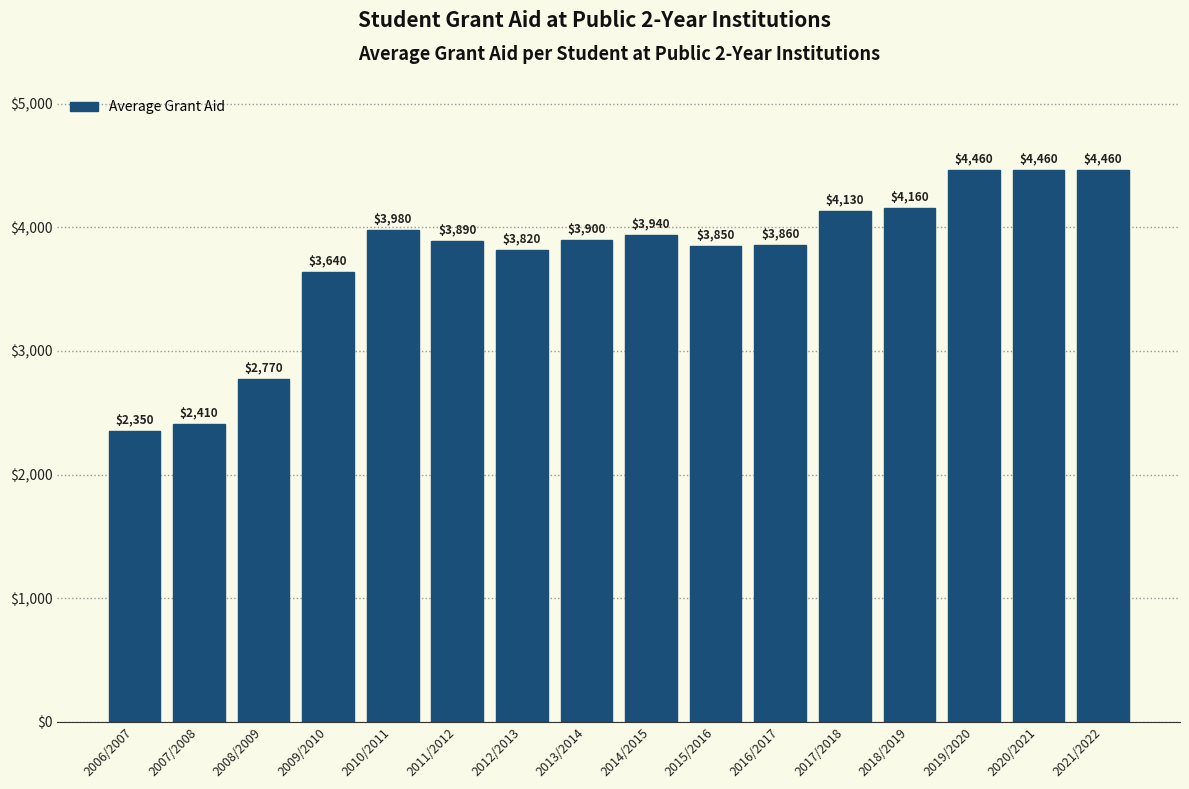

Reading left to right, list all the values displayed in this chart.

2006/2007=2350	2007/2008=2410	2008/2009=2770	2009/2010=3640	2010/2011=3980	2011/2012=3890	2012/2013=3820	2013/2014=3900	2014/2015=3940	2015/2016=3850	2016/2017=3860	2017/2018=4130	2018/2019=4160	2019/2020=4460	2020/2021=4460	2021/2022=4460